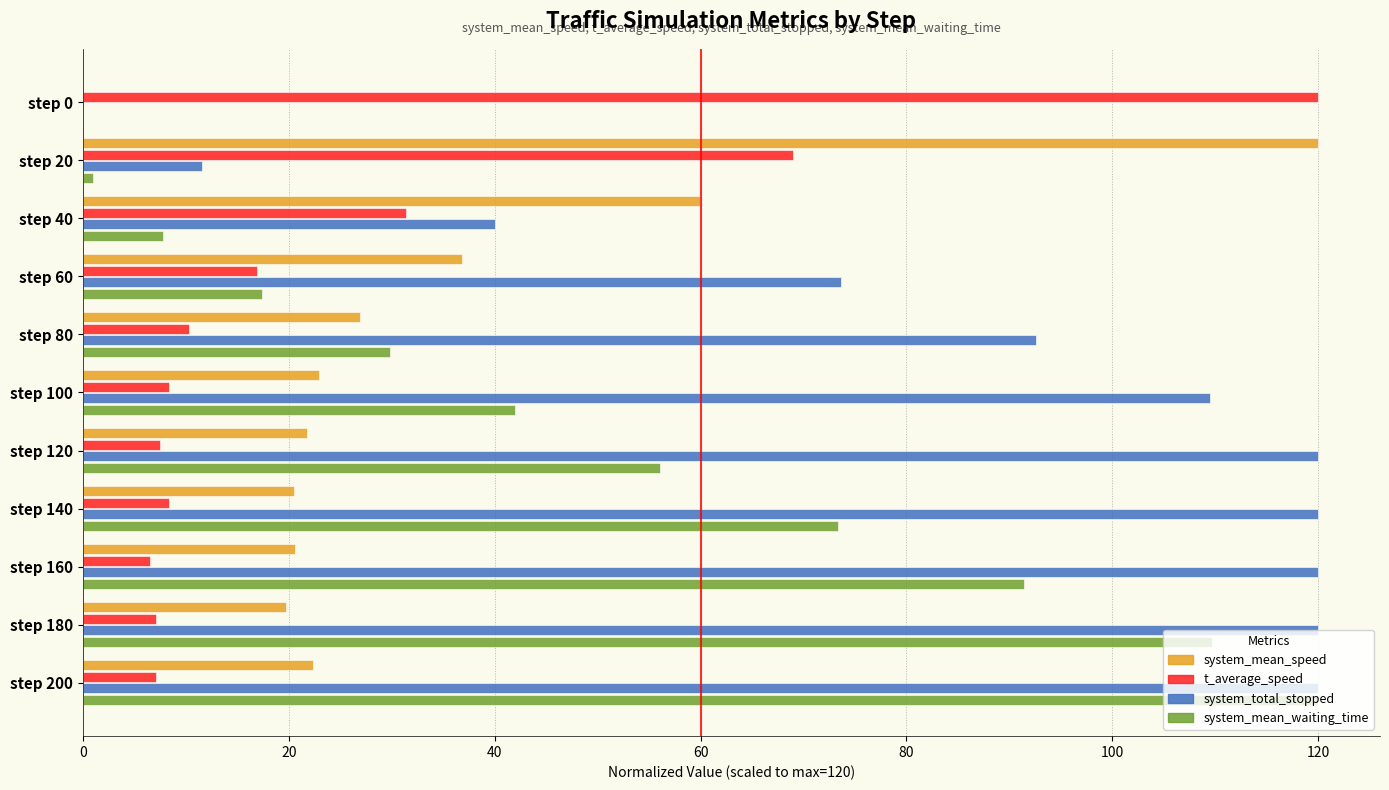

What is the sum of all system_total_stopped values?

927.4